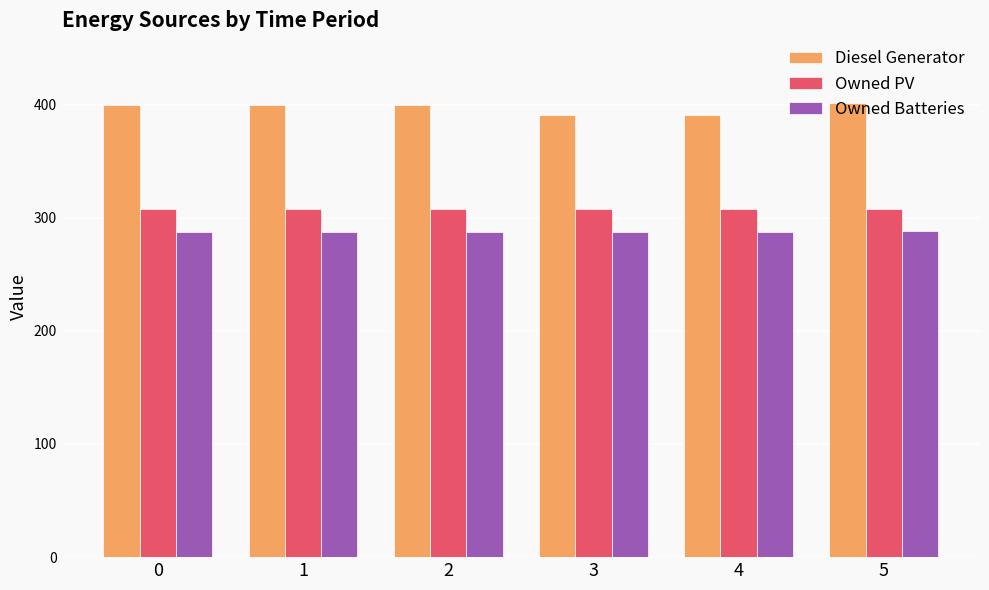

At how many categories does at least one series exceed 374?

6